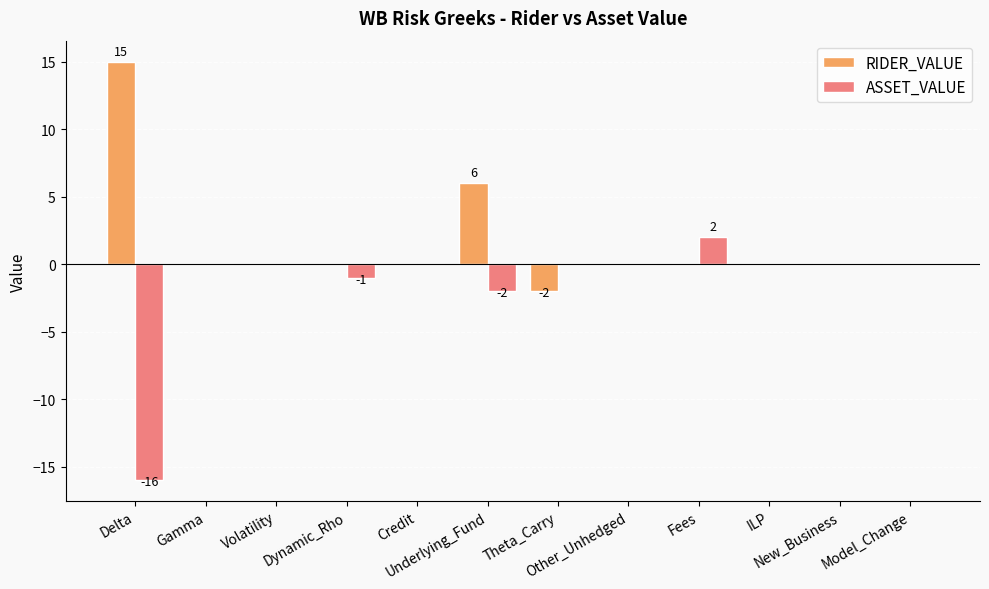

What is the greatest value displayed?

15